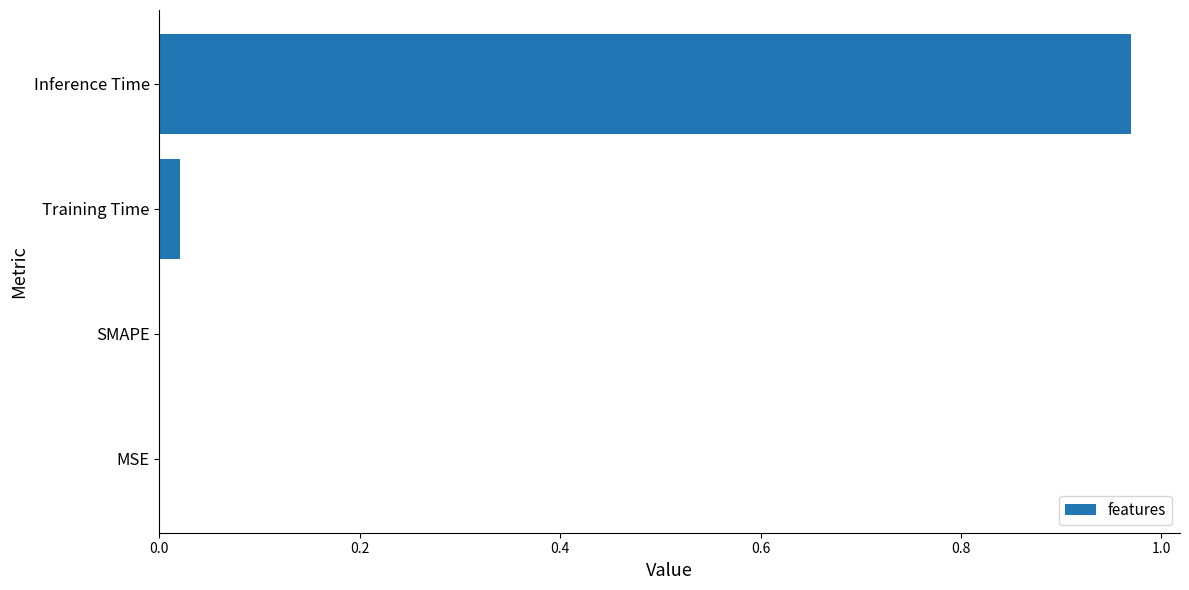

Which has a higher value, Inference Time or Training Time?

Inference Time